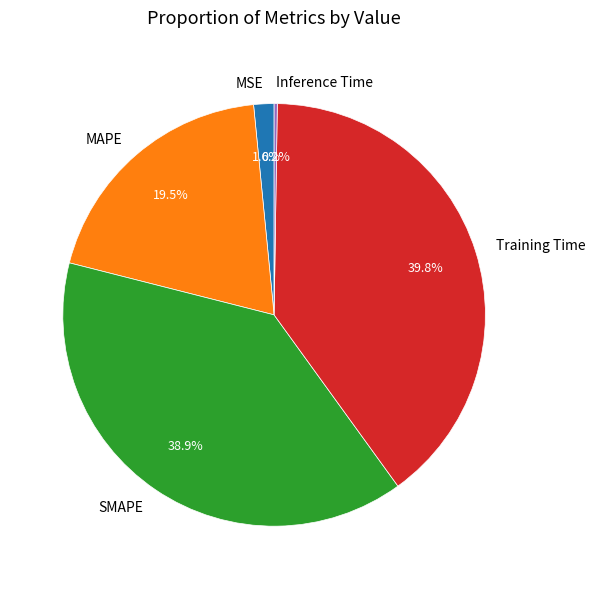

To the nearest percent, what portion does Training Time represent?

40%